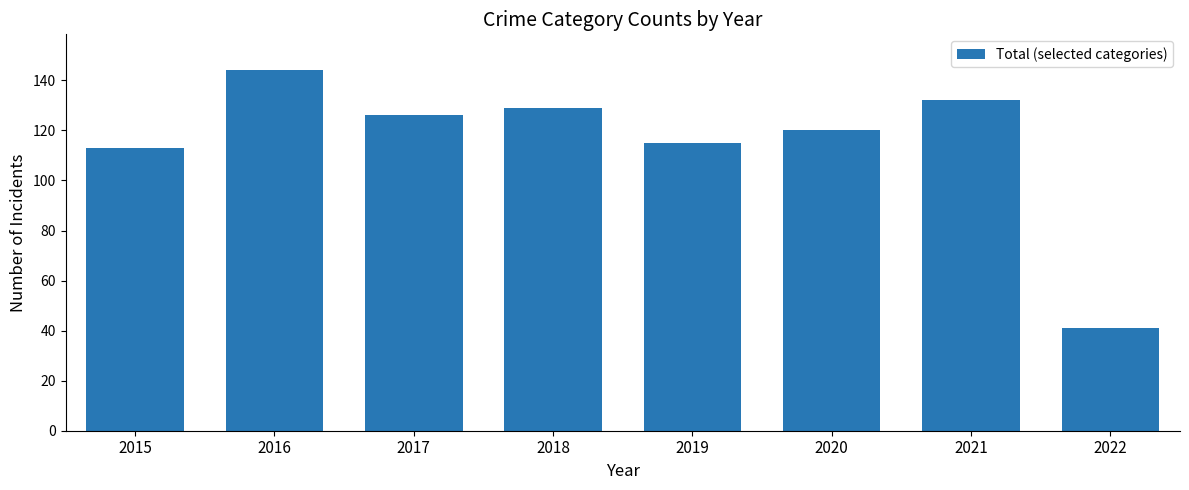

How many data points are less than 126?

4